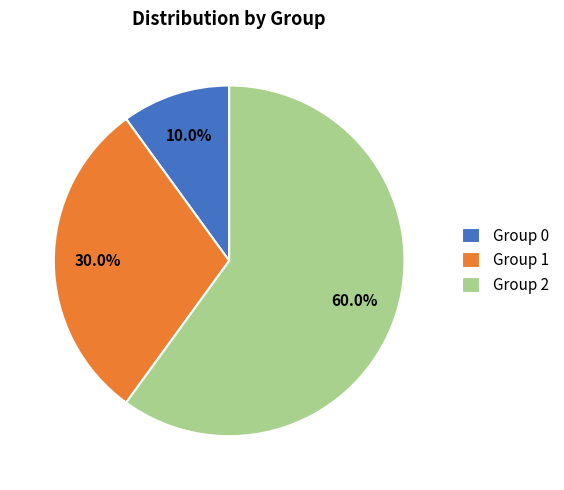

What is the smallest slice in the pie chart?

Group 0